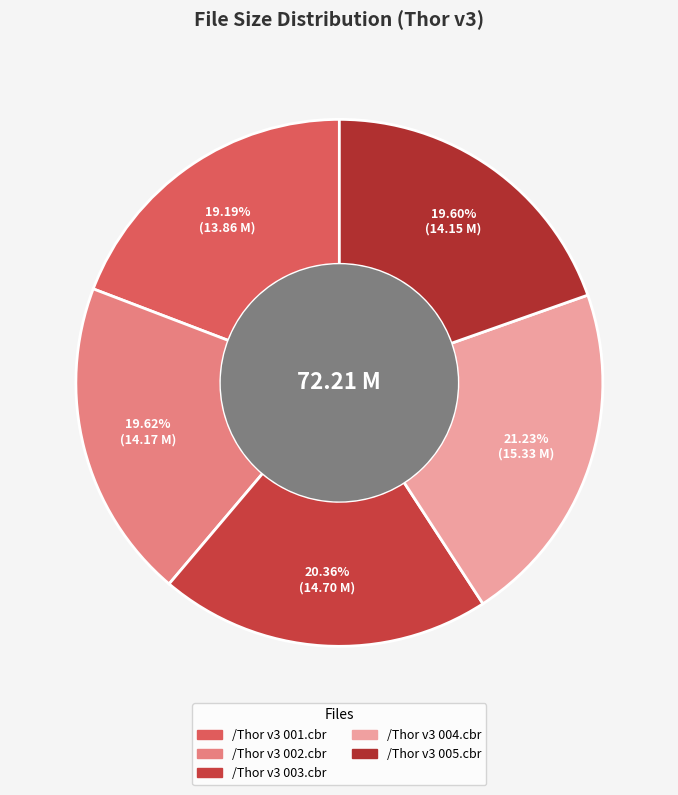

What is the largest slice in the pie chart?

/Thor v3 004.cbr